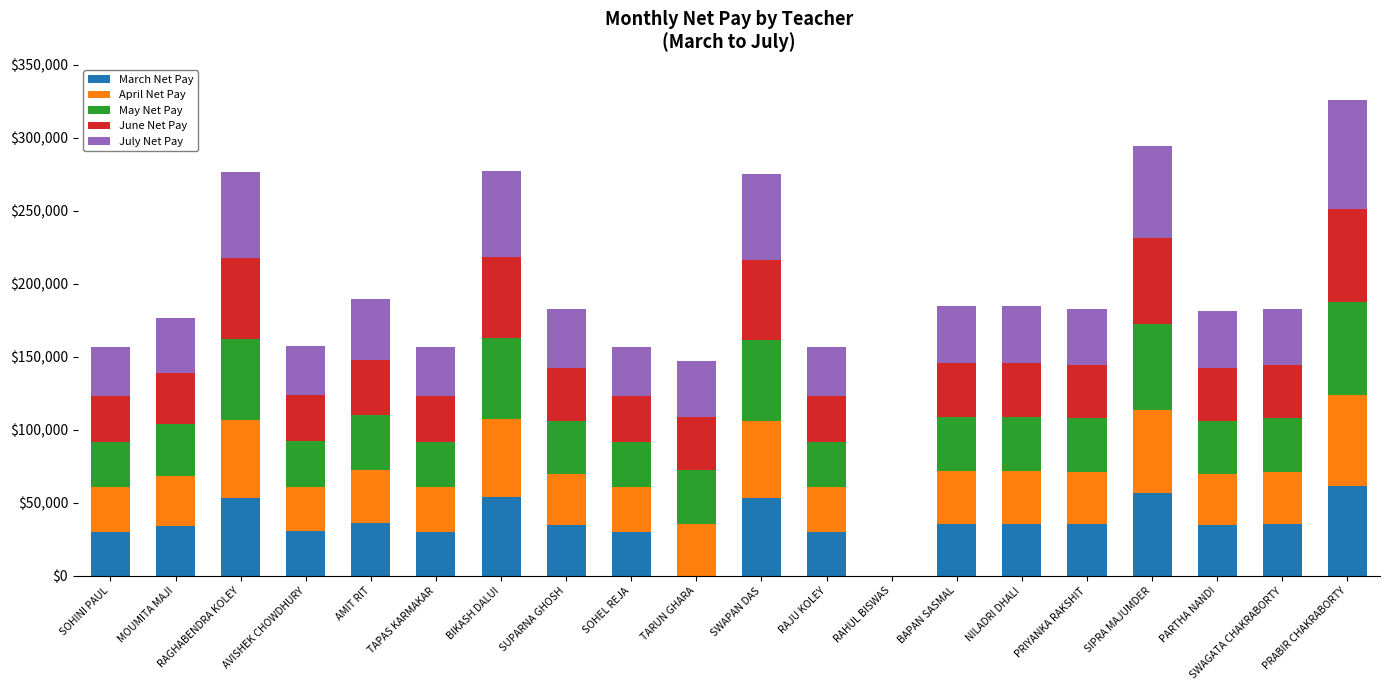

The March Net Pay series shows 36350 at AMIT RIT. True or false?

True